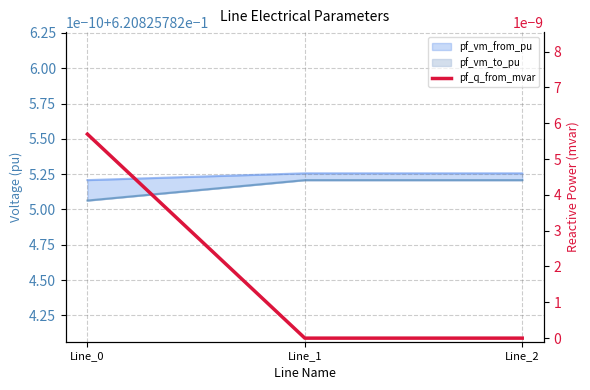

Which has a higher value, Line_1 or Line_2?

Line_1